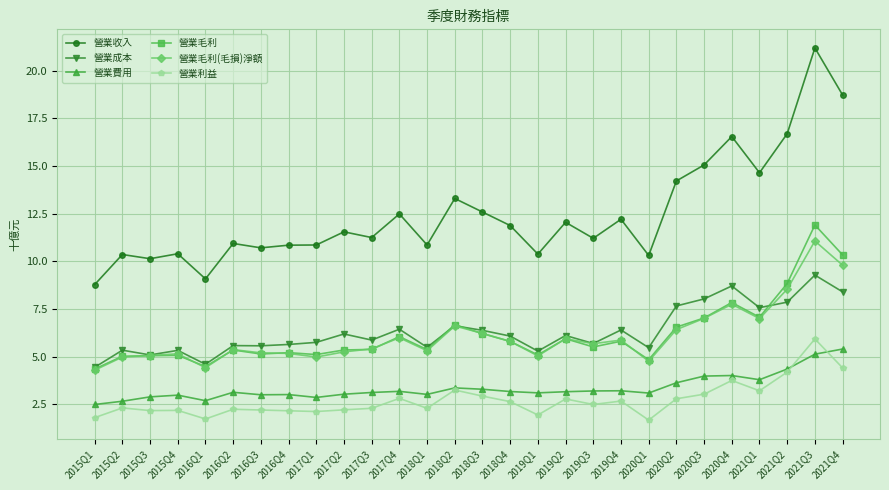

How many lines are shown in the chart?

6